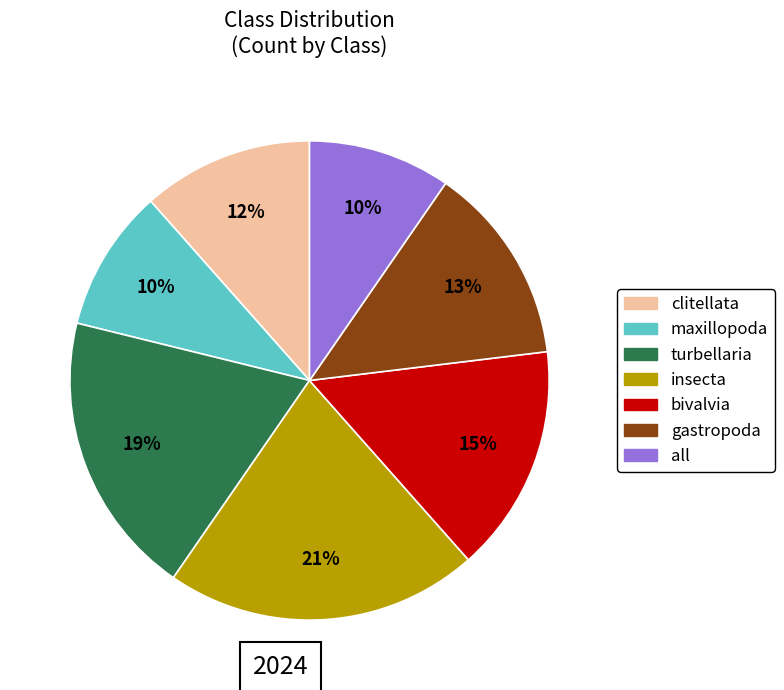

Is there a majority slice in this chart?

No